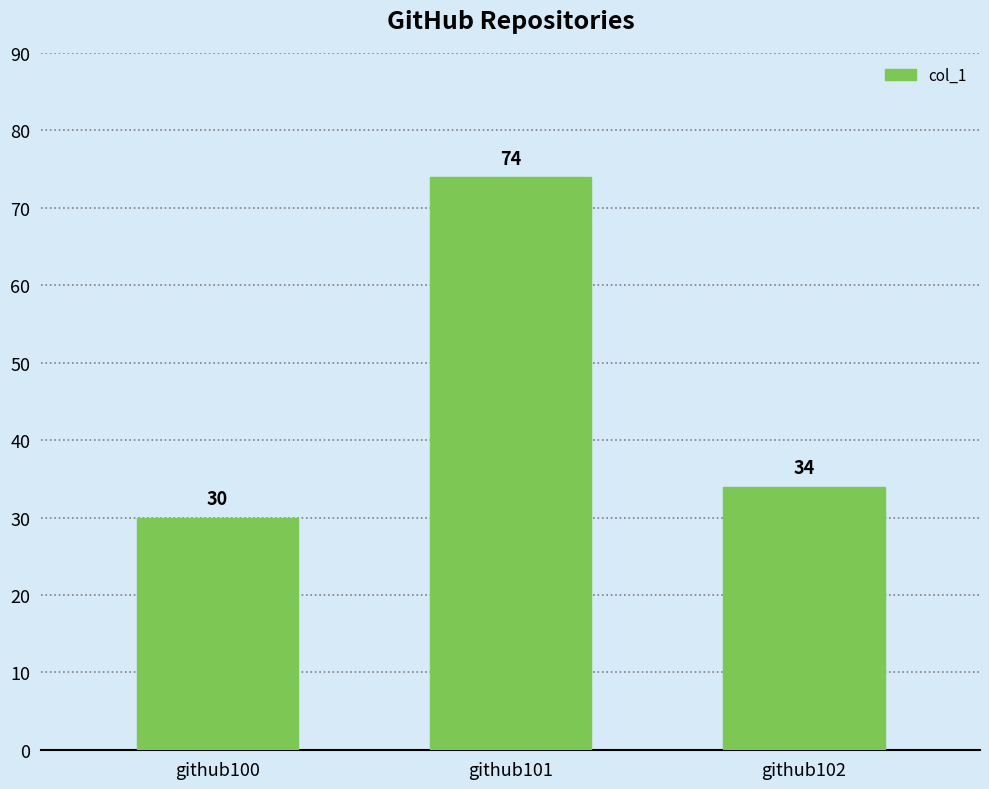

At which category does the chart reach its peak across all series?

github101